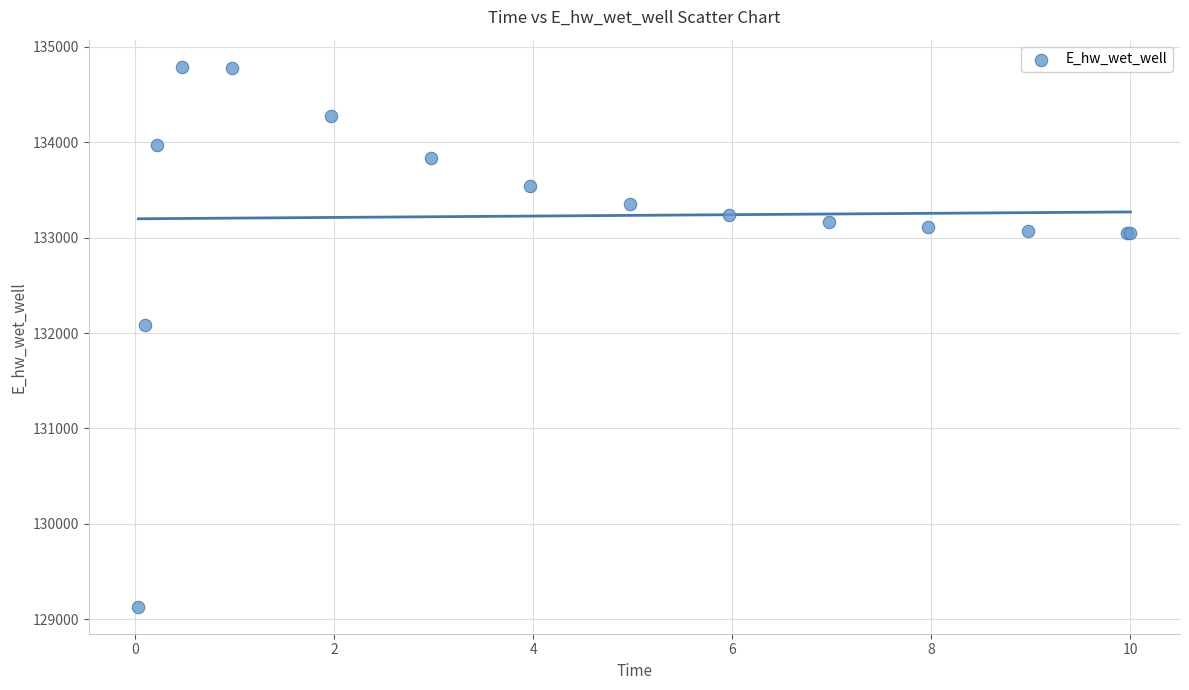

What Y value in the scatter plot is closest to 131961?

132084.7